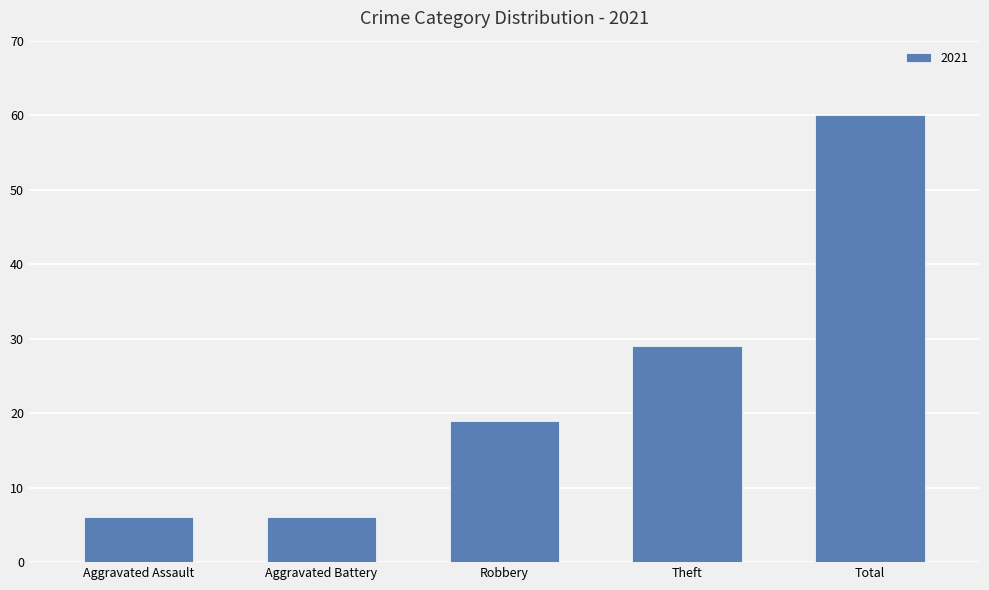

What position from the left is Theft?

4